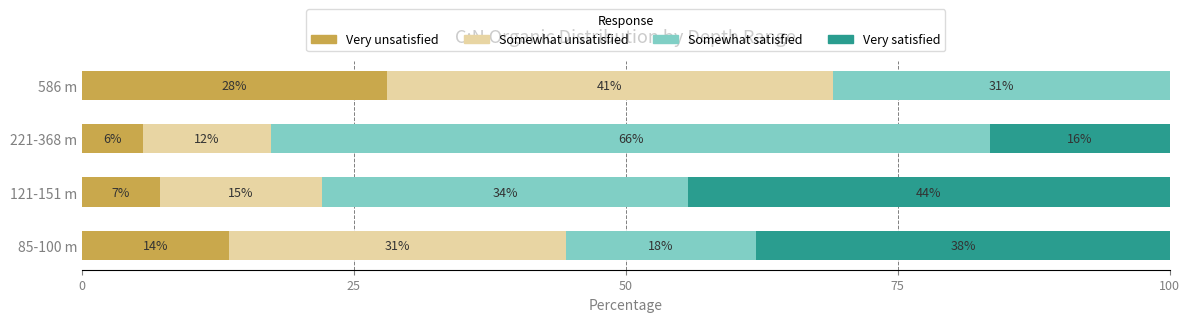

What are all the series names shown in the legend?

Very unsatisfied, Somewhat unsatisfied, Somewhat satisfied, Very satisfied